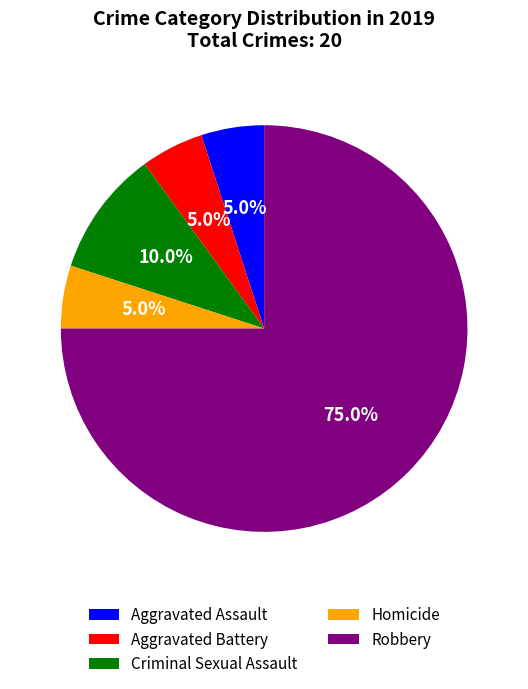

True or false: Homicide accounts for 5% of the total.

True